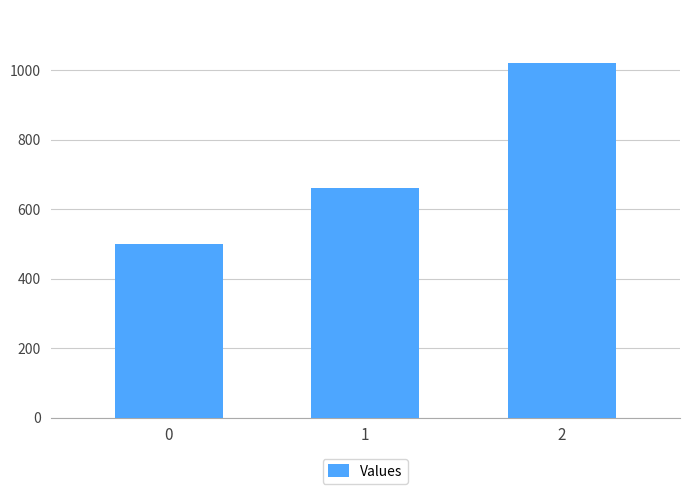

The value at 0 is 170. True or false?

False